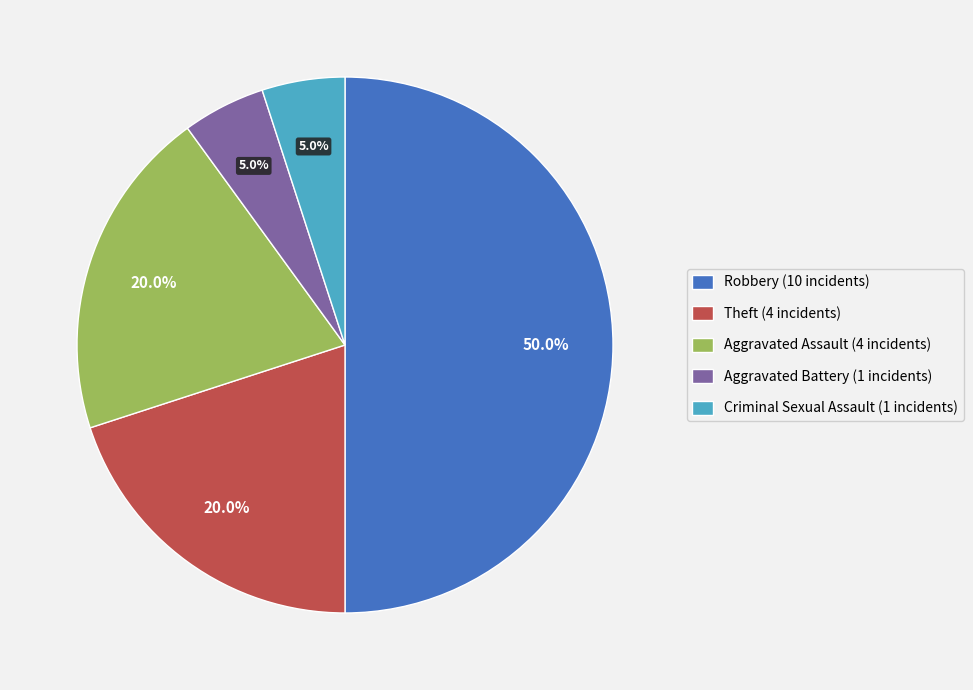

Is it true that Theft is 8% of the pie?

False